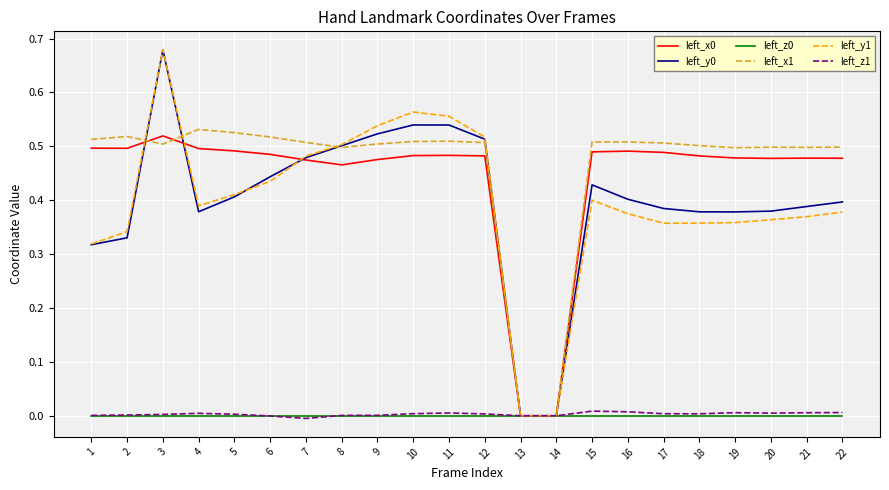

True or false: left_z1 has a value of 0.0 at 16.

True